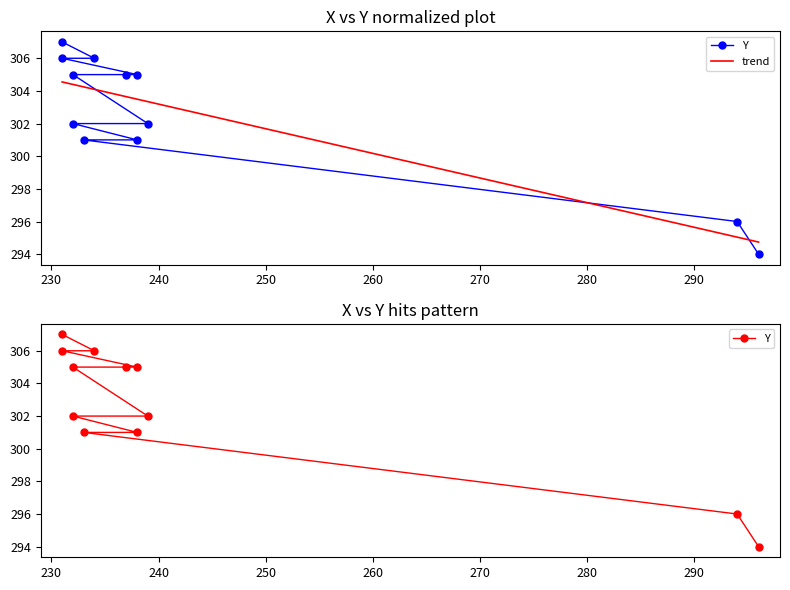

Rank the categories by value from lowest to highest.

296, 294, 233, 238, 232, 239, 232, 237, 238, 231, 234, 231